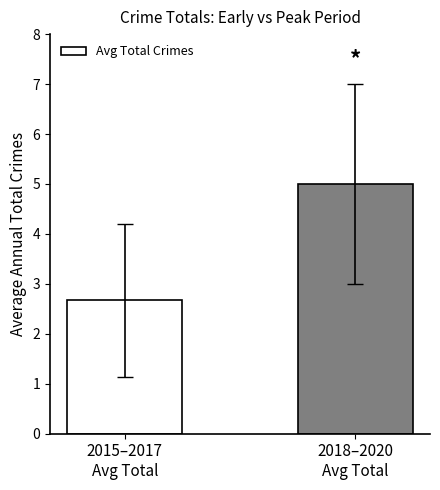

What position from the right is 2015–2017
Avg Total?

2